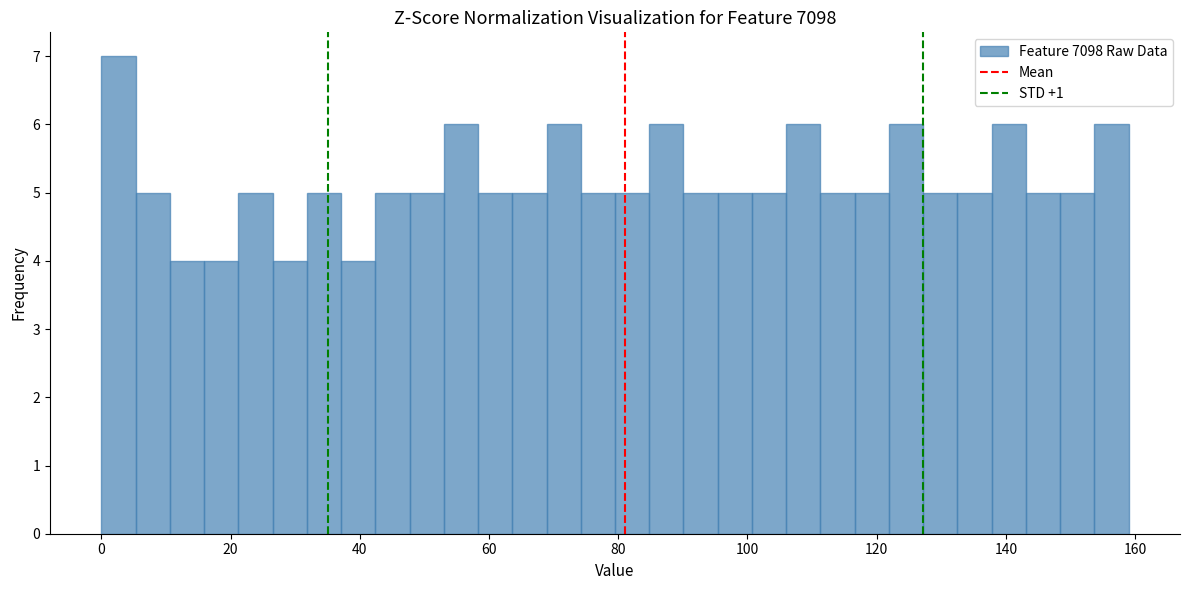

Around what value on the x-axis is the tallest bar? Give the approximate position of its centre, as read against the axis.

2